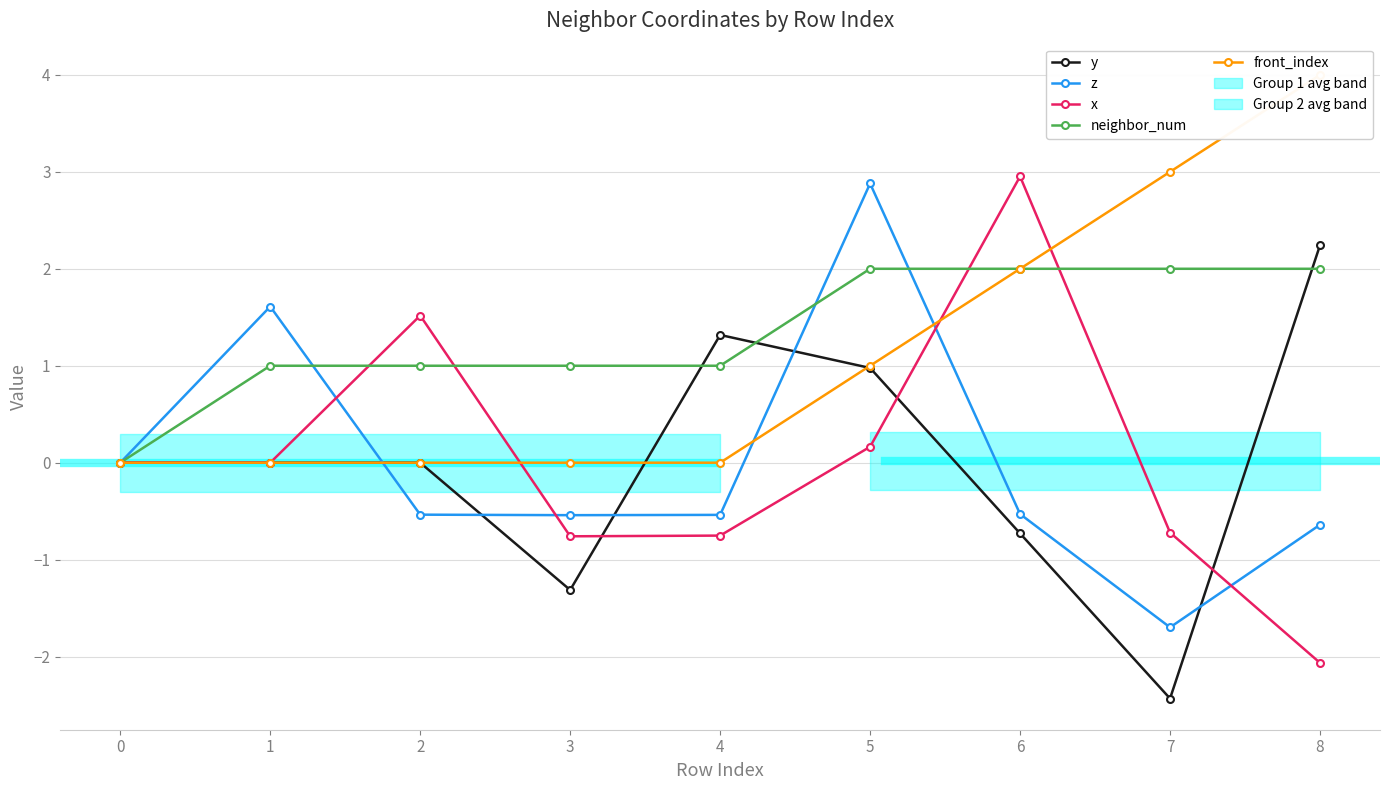

At which label does x first exceed 0?

2